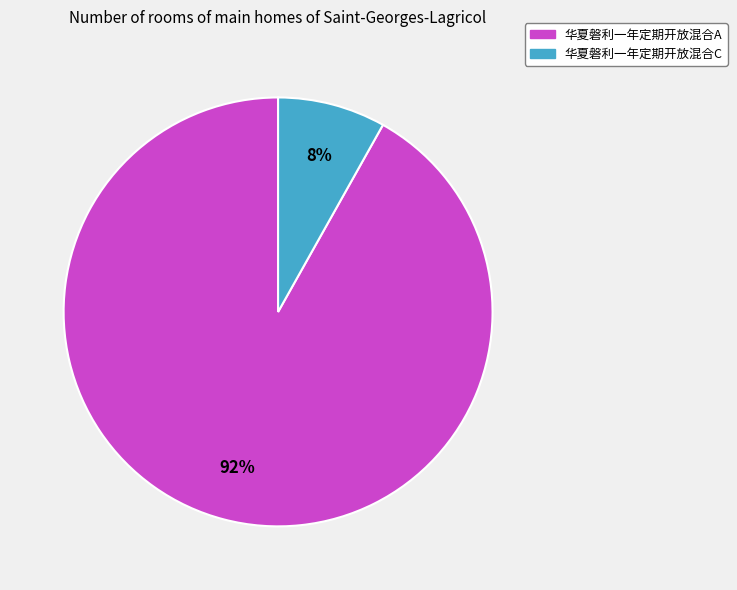

To the nearest percent, what portion does 华夏磐利一年定期开放混合A represent?

92%